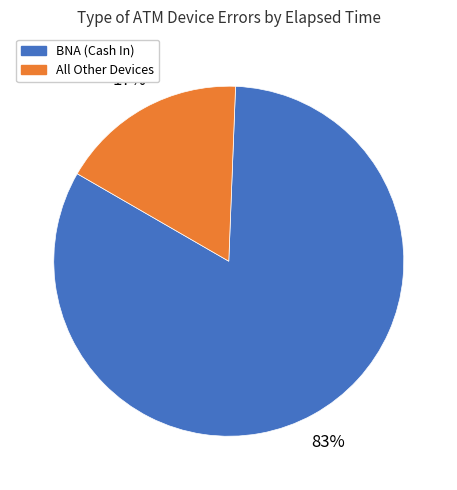

Which has a higher value, BNA (Cash In) or All Other Devices?

BNA (Cash In)